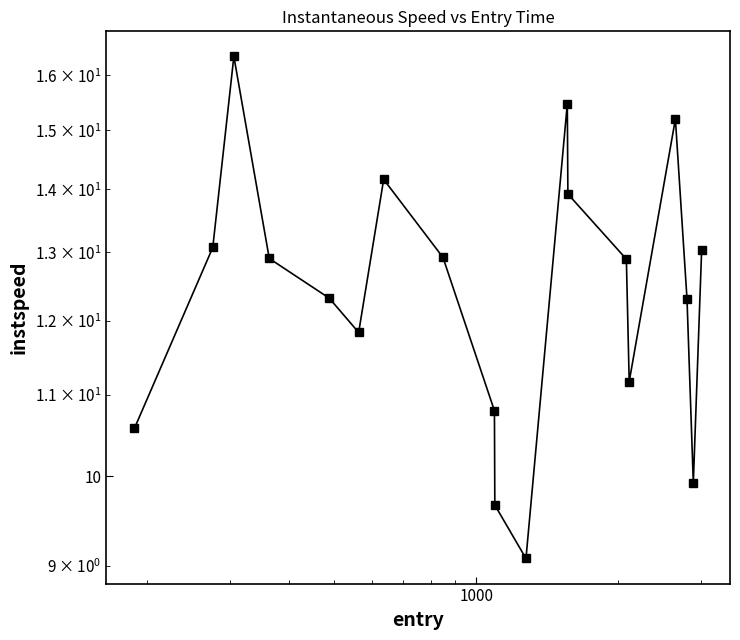

What is the minimum value shown in the chart?

9.1